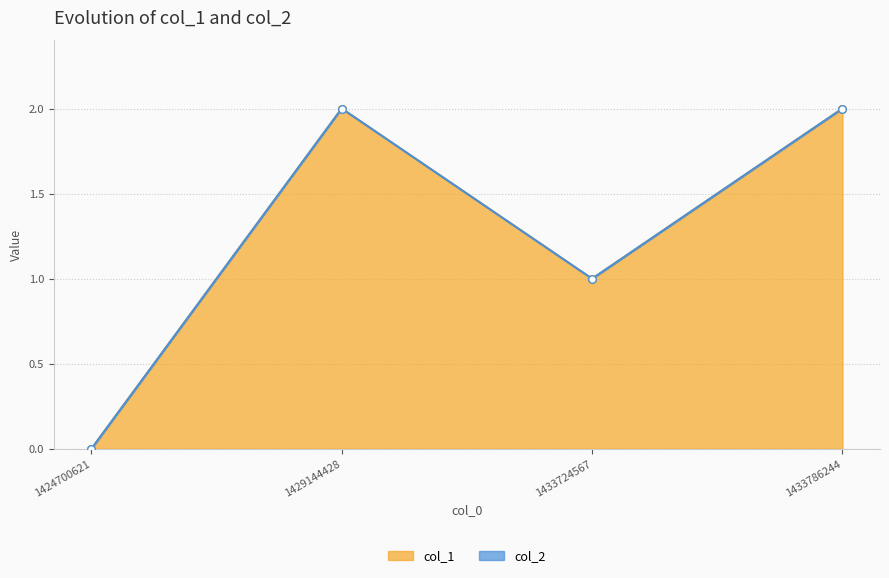

What is the ratio of the value at 1433724567 to the value at 1433786244?

0.5